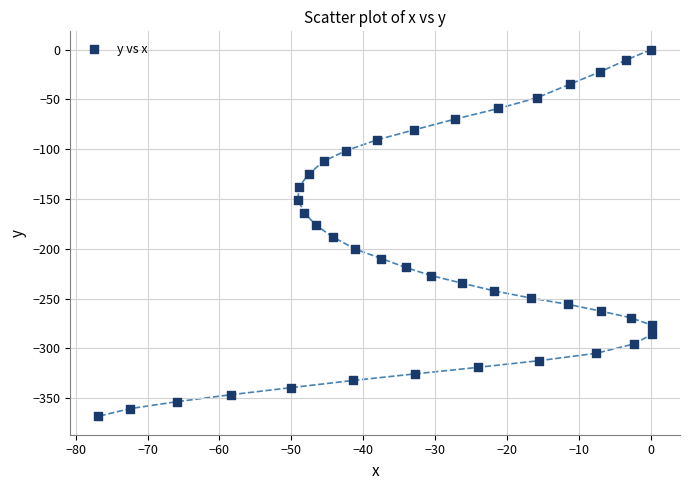

What is the range of Y values (max minus min)?

368.4